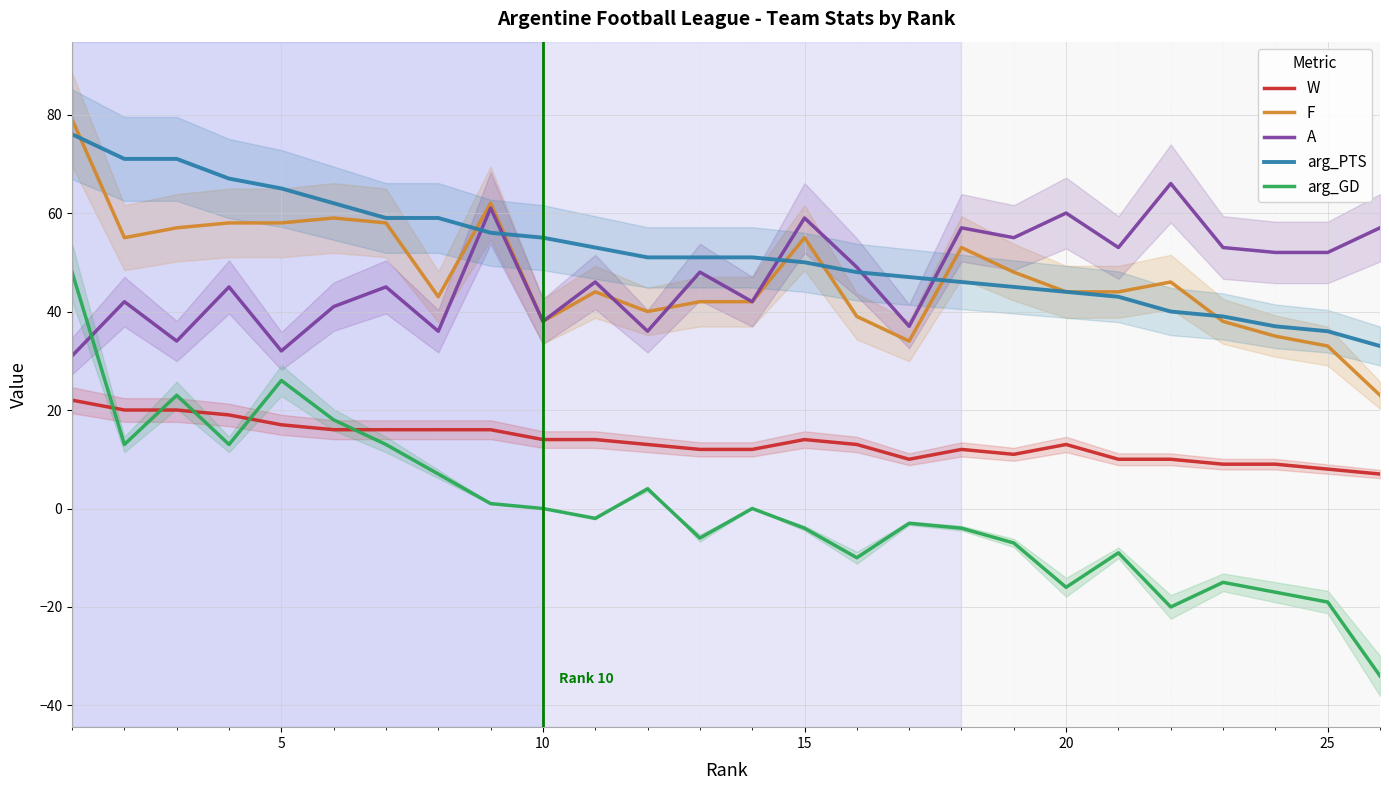

After their last crossing, which series has the higher values: arg_GD or A?

A